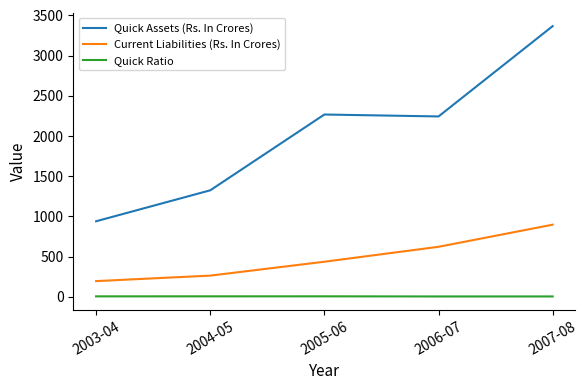

Between 2004-05 and 2005-06, which series saw the biggest shift?

Quick Assets (Rs. In Crores)